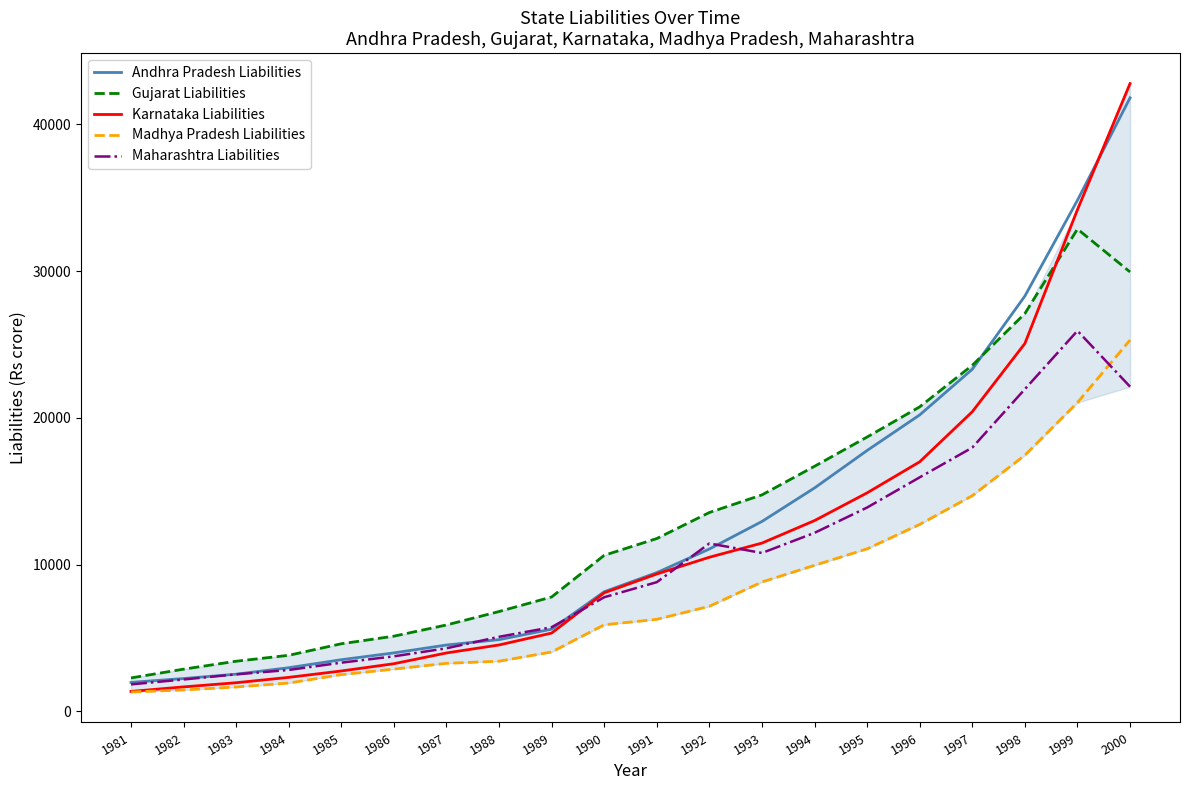

What is the smallest value displayed?

1316